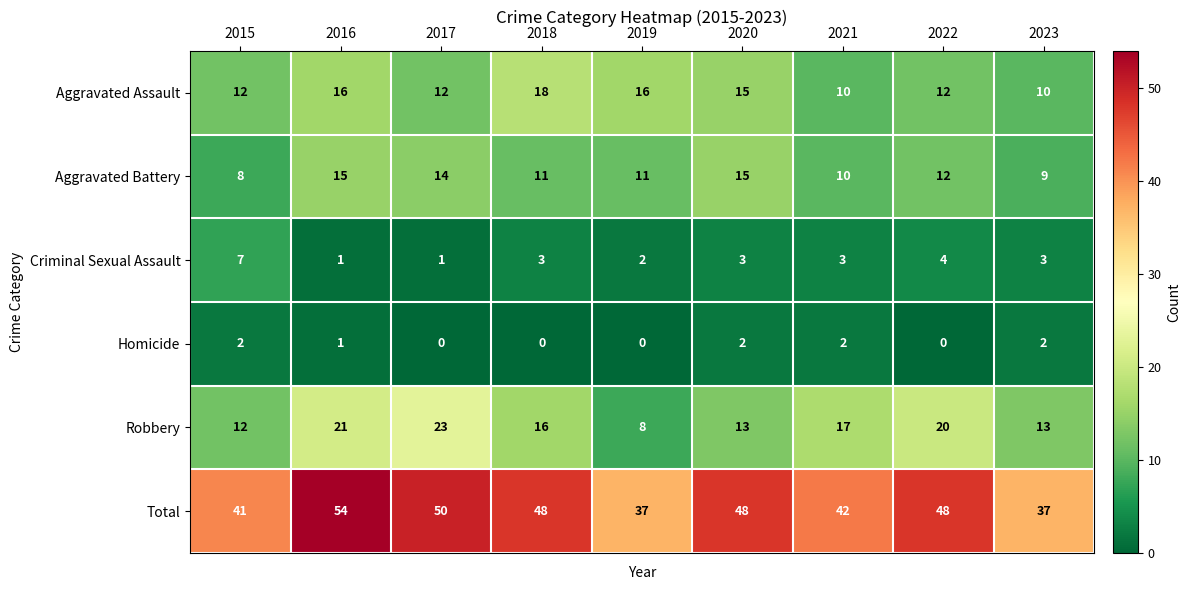

What is the approximate value of Criminal Sexual Assault at 2022?

4